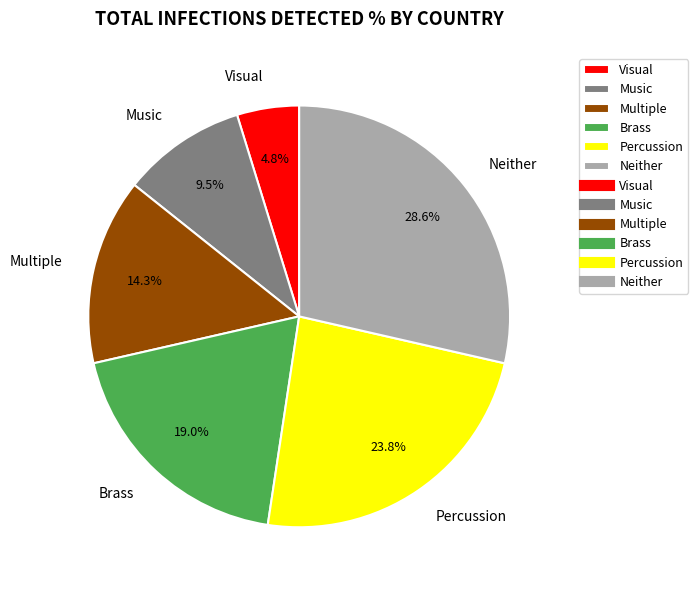

True or false: Visual accounts for 19% of the total.

False